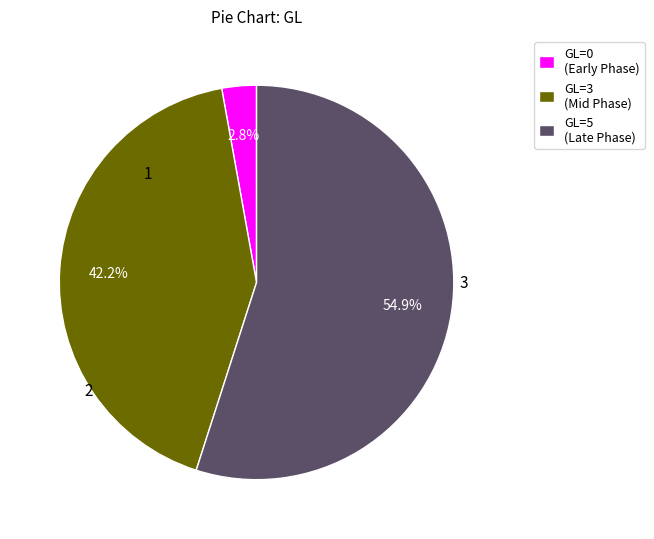

Is there any slice that represents more than half of the pie?

Yes